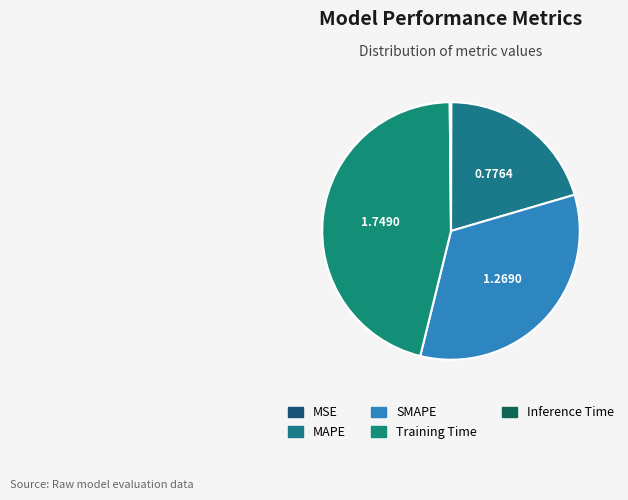

Is there any slice that represents more than half of the pie?

No